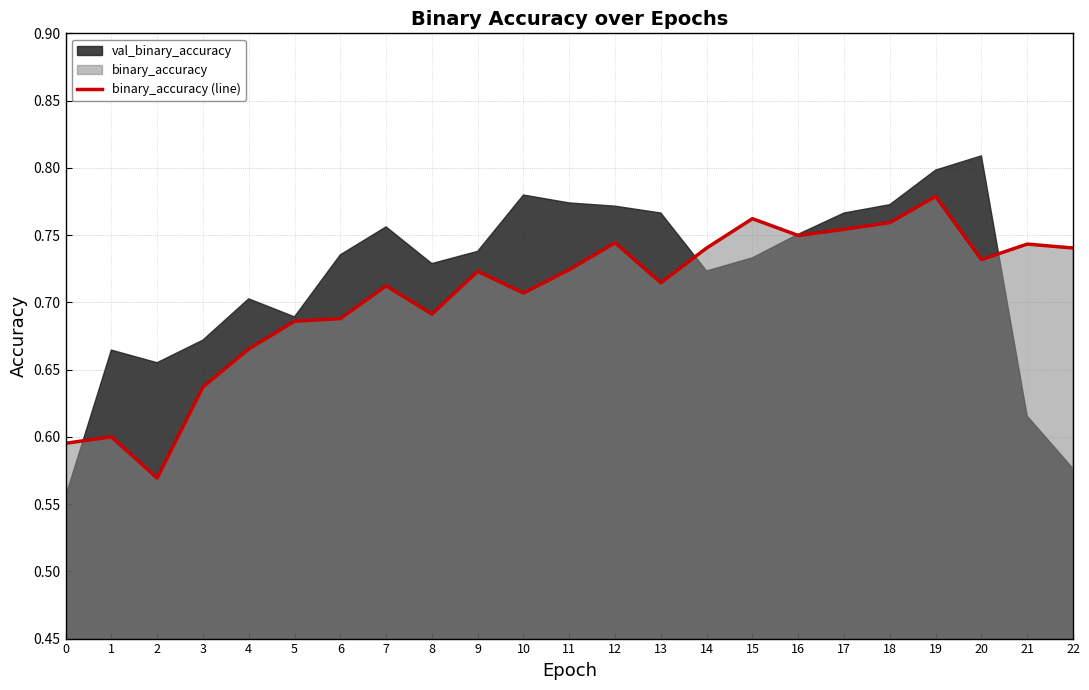

List the labels in order of value, smallest first.

2, 0, 1, 3, 4, 5, 6, 8, 10, 7, 13, 9, 11, 20, 14, 22, 21, 12, 16, 17, 18, 15, 19